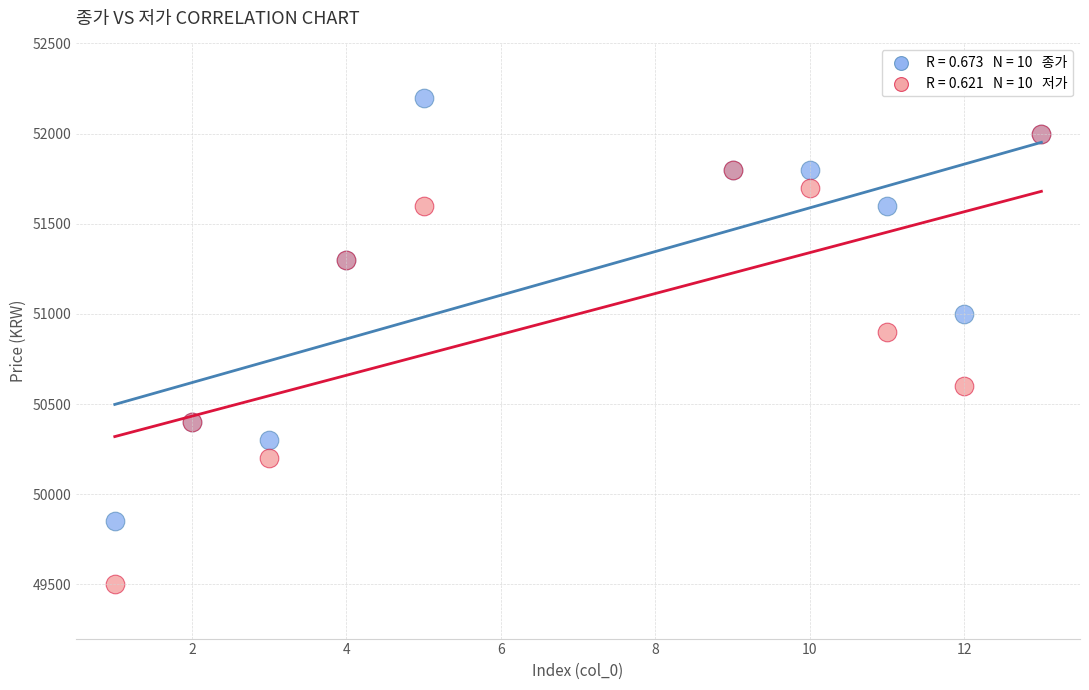

Across all series, what Y value is closest to 50850?

50900